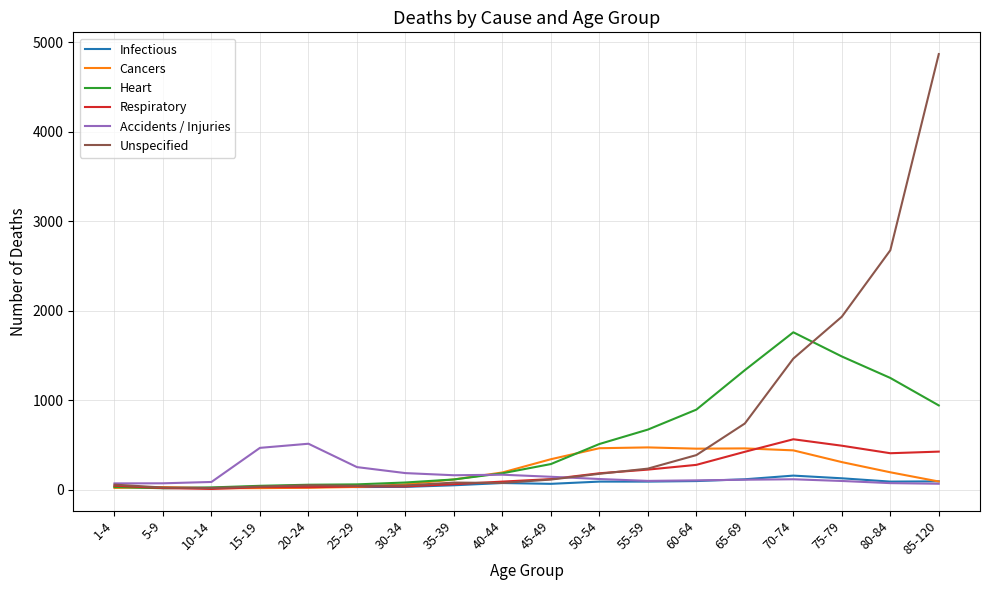

At which label is Unspecified closest to 2445?

80-84